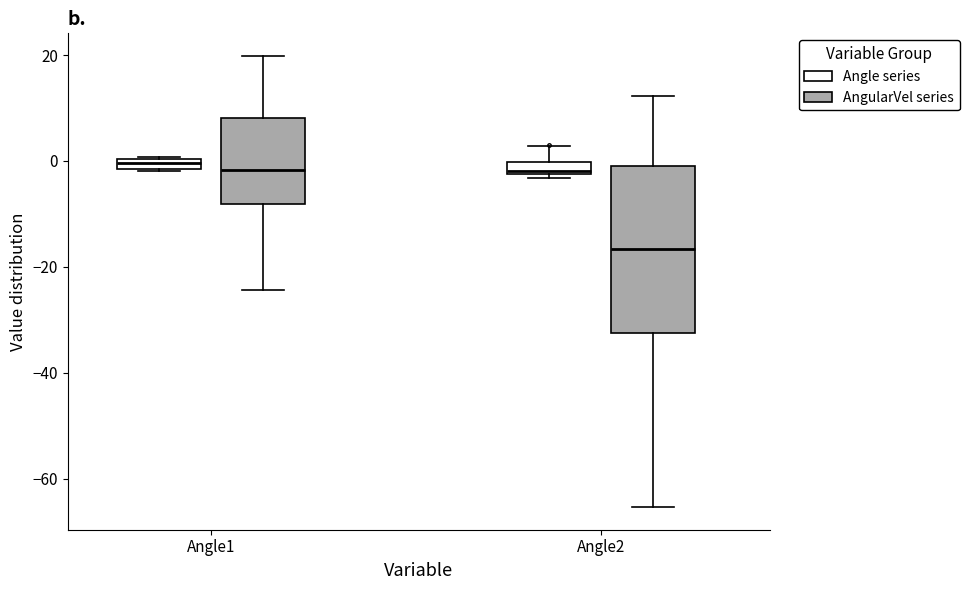

Which box has the lowest median line?

Angle2 (AngularVel series)